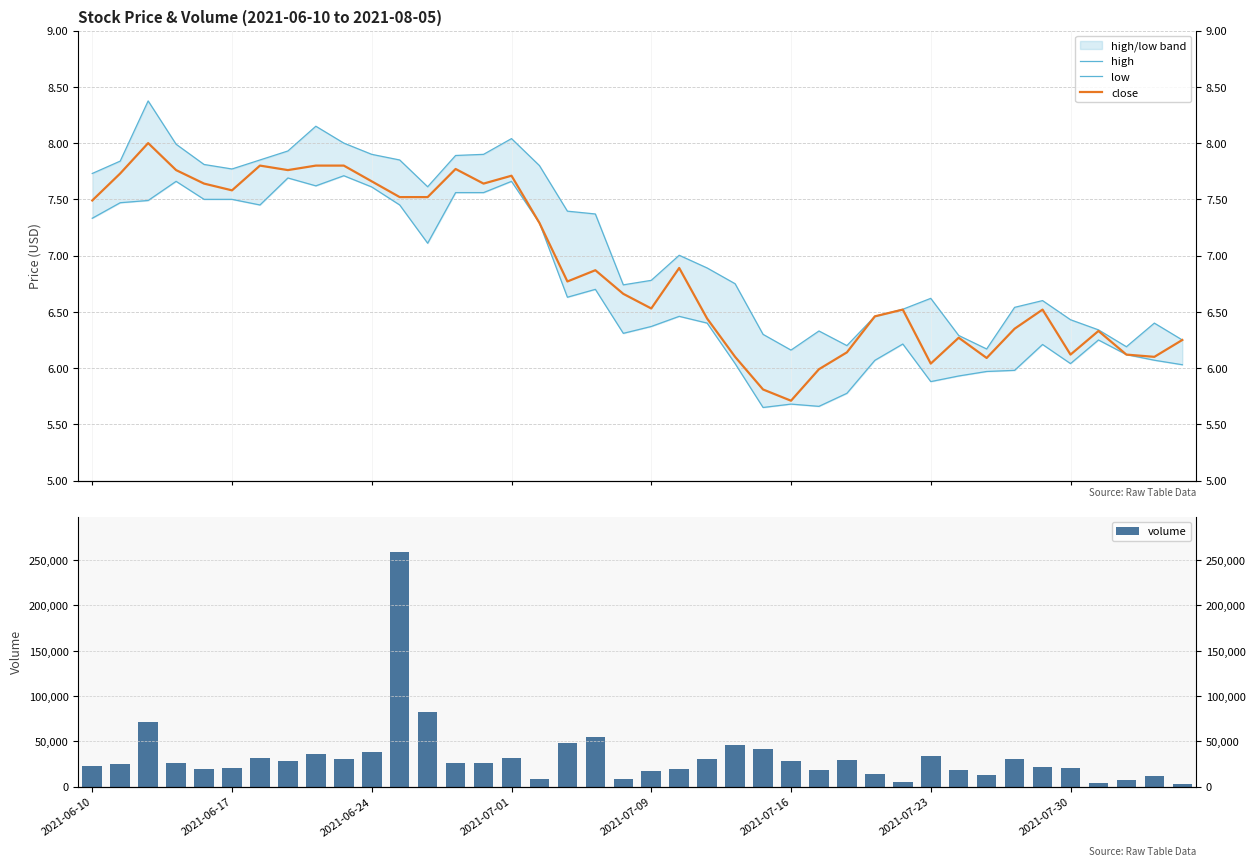

The value of volume at 21 is 33283.6. True or false?

False